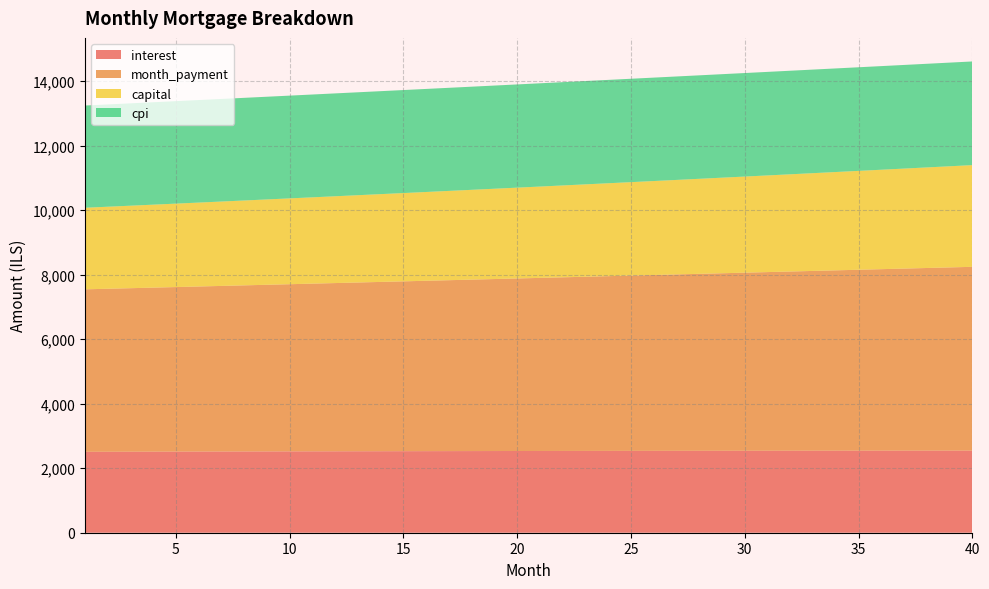

Reading right to left, transcribe all the data shown in this chart.

interest: 40=2544.5	39=2544.3	38=2544.1	37=2543.8	36=2543.5	35=2543.1	34=2542.7	33=2542.2	32=2541.8	31=2541.2	30=2540.7	29=2540.0	28=2539.4	27=2538.7	26=2538.0	25=2537.2	24=2536.4	23=2535.5	22=2534.6	21=2533.7	20=2532.8	19=2531.8	18=2530.7	17=2529.7	16=2528.6	15=2527.4	14=2526.2	13=2525.0	12=2523.8	11=2522.5	10=2521.2	9=2519.8	8=2518.5	7=2517.1	6=2515.6	5=2514.1	4=2512.6	3=2511.1	2=2509.5	1=2507.9
month_payment: 40=5696.9	39=5678.9	38=5661.0	37=5643.2	36=5625.3	35=5607.6	34=5589.9	33=5572.2	32=5554.6	31=5537.1	30=5519.6	29=5502.2	28=5484.9	27=5467.5	26=5450.3	25=5433.1	24=5415.9	23=5398.8	22=5381.8	21=5364.8	20=5347.9	19=5331.0	18=5314.1	17=5297.4	16=5280.6	15=5264.0	14=5247.4	13=5230.8	12=5214.3	11=5197.8	10=5181.4	9=5165.1	8=5148.8	7=5132.5	6=5116.3	5=5100.1	4=5084.1	3=5068.0	2=5052.0	1=5036.1
capital: 40=3152.4	39=3134.6	38=3116.9	37=3099.3	36=3081.9	35=3064.5	34=3047.2	33=3030.0	32=3012.9	31=2995.9	30=2979.0	29=2962.2	28=2945.5	27=2928.8	26=2912.3	25=2895.9	24=2879.5	23=2863.3	22=2847.1	21=2831.1	20=2815.1	19=2799.2	18=2783.4	17=2767.7	16=2752.1	15=2736.6	14=2721.1	13=2705.8	12=2690.5	11=2675.3	10=2660.2	9=2645.2	8=2630.3	7=2615.4	6=2600.7	5=2586.0	4=2571.4	3=2556.9	2=2542.5	1=2528.1
cpi: 40=3213.1	39=3212.9	38=3212.6	37=3212.3	36=3212.0	35=3211.6	34=3211.1	33=3210.6	32=3210.0	31=3209.4	30=3208.7	29=3208.0	28=3207.2	27=3206.4	26=3205.5	25=3204.6	24=3203.6	23=3202.6	22=3201.5	21=3200.4	20=3199.2	19=3198.0	18=3196.8	17=3195.5	16=3194.1	15=3192.7	14=3191.3	13=3189.8	12=3188.3	11=3186.7	10=3185.1	9=3183.4	8=3181.7	7=3180.0	6=3178.2	5=3176.4	4=3174.5	3=3172.6	2=3170.7	1=3168.7